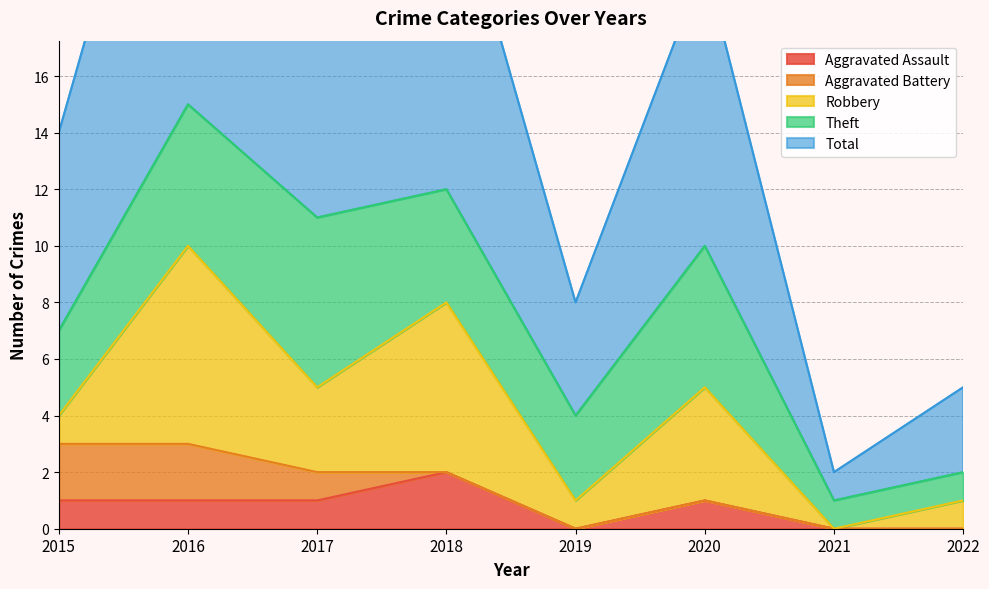

Which category has the lowest value in the Aggravated Battery series?

2018